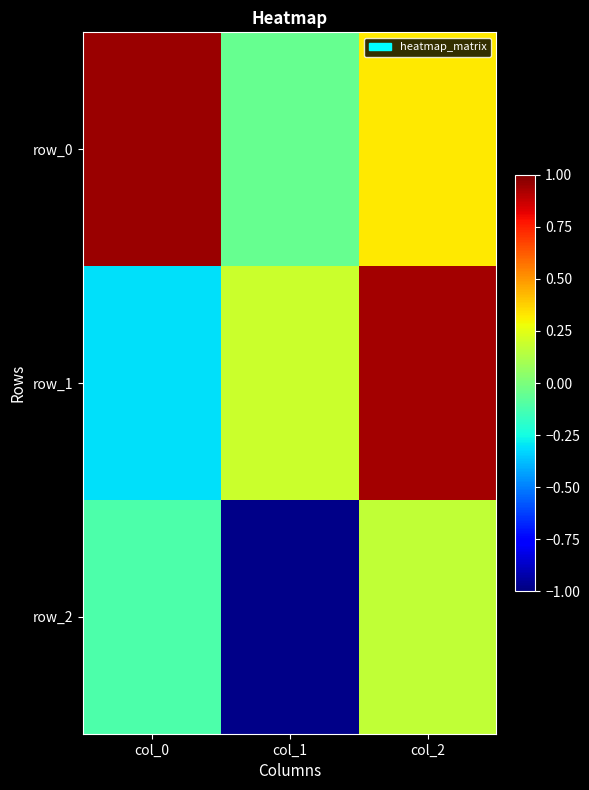

What is the difference between the highest and lowest values at col_2?

0.8